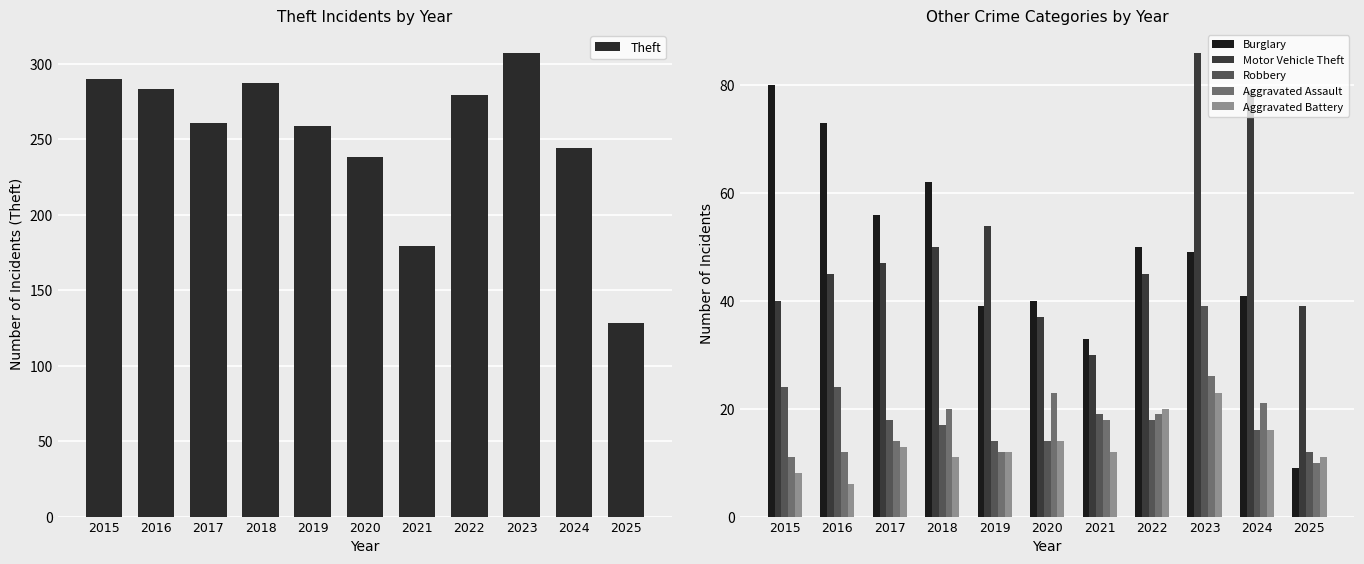

What is the difference between the Burglary values at 2016 and 2015?

7